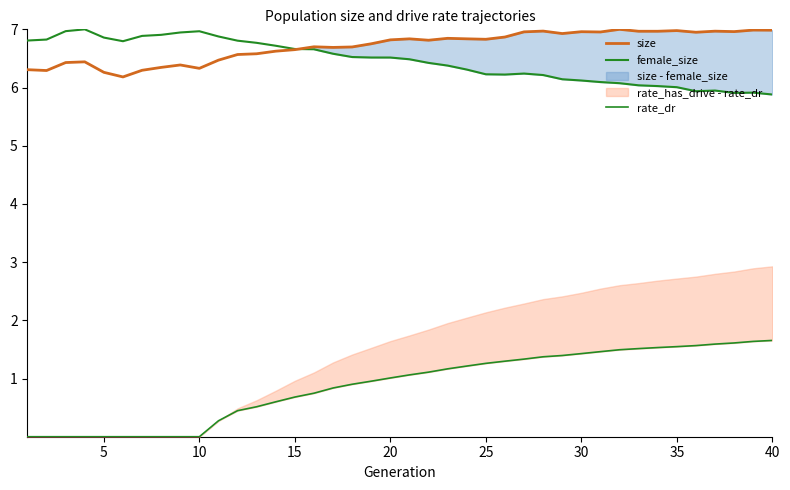

How many intersections are there between size and female_size?

1